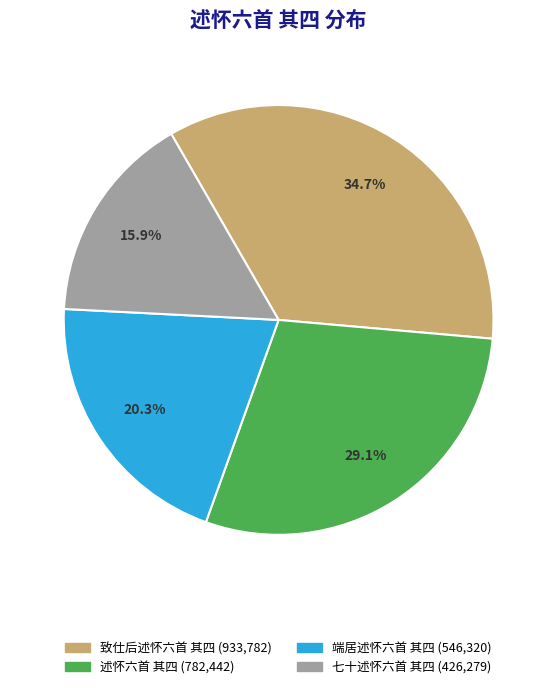

How many slices are in this pie chart?

4